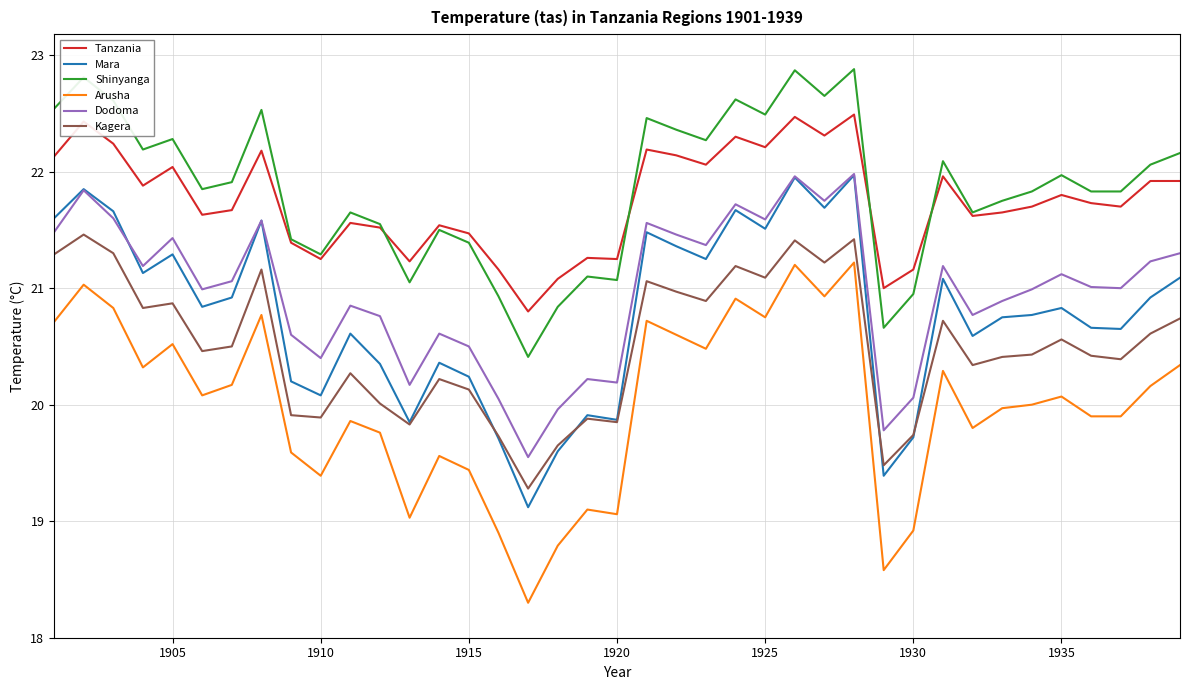

What is the maximum value for Mara?

22.0